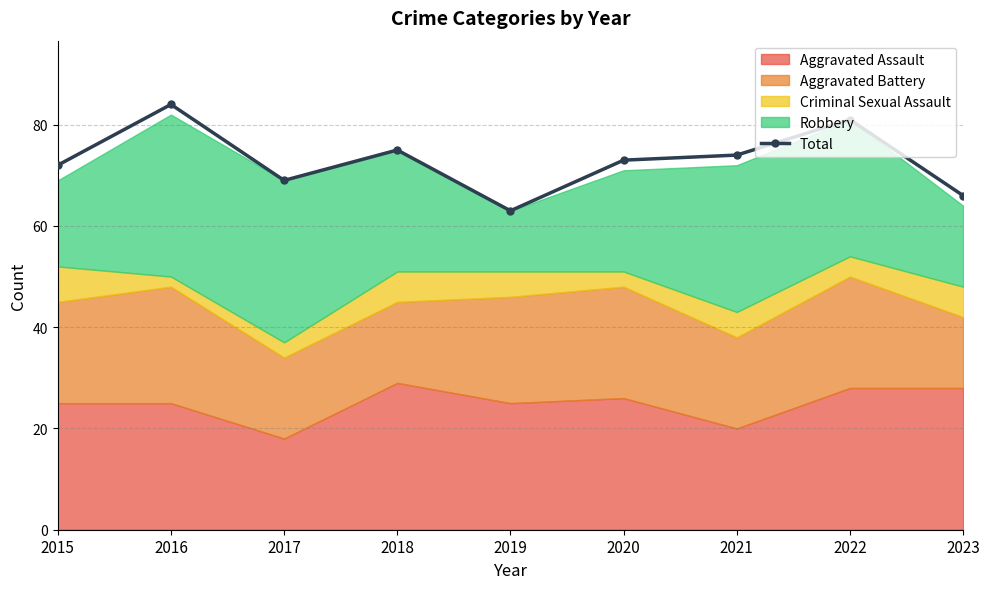

At which label does the data first exceed 73?

2016